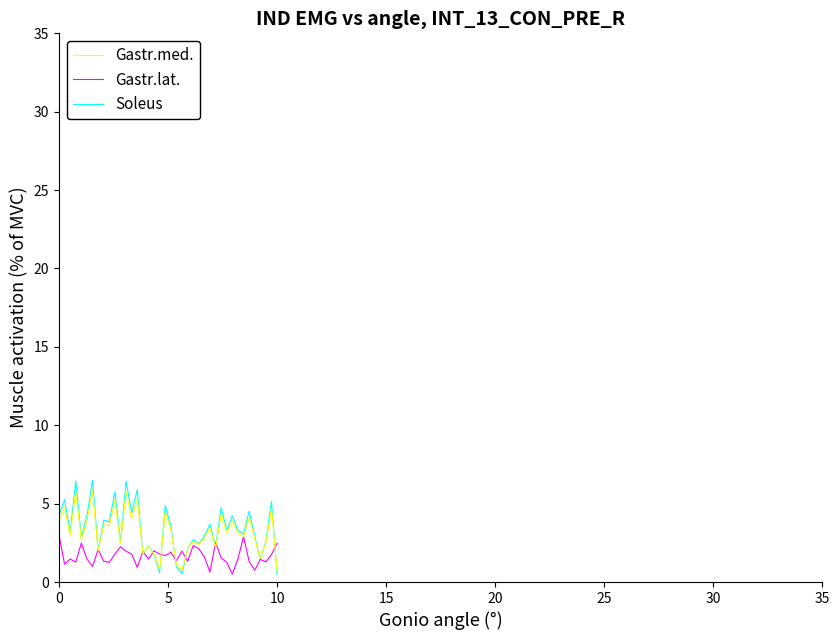

What is the greatest value displayed?

6.5